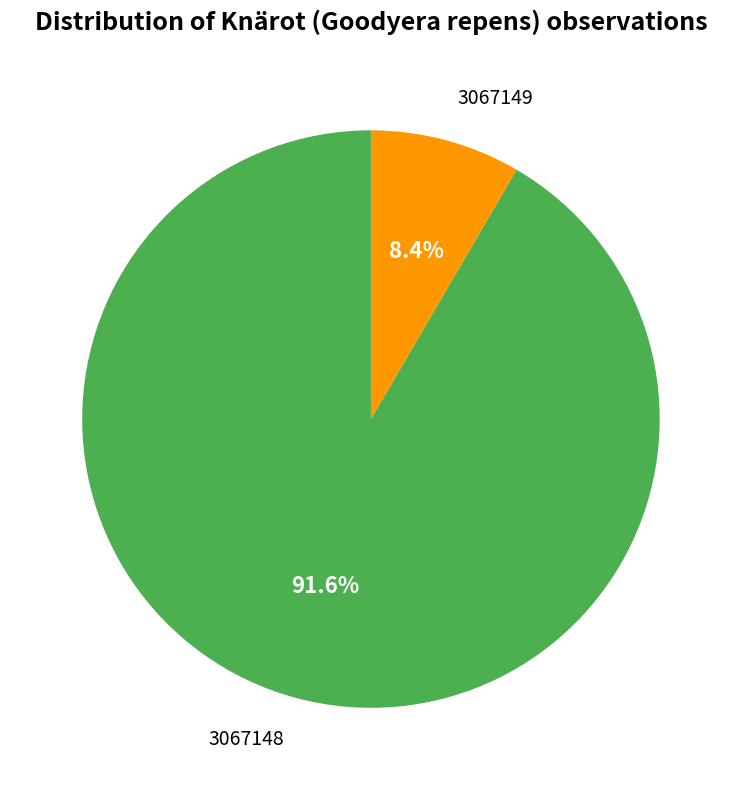

Rank the categories by value from highest to lowest.

3067148, 3067149